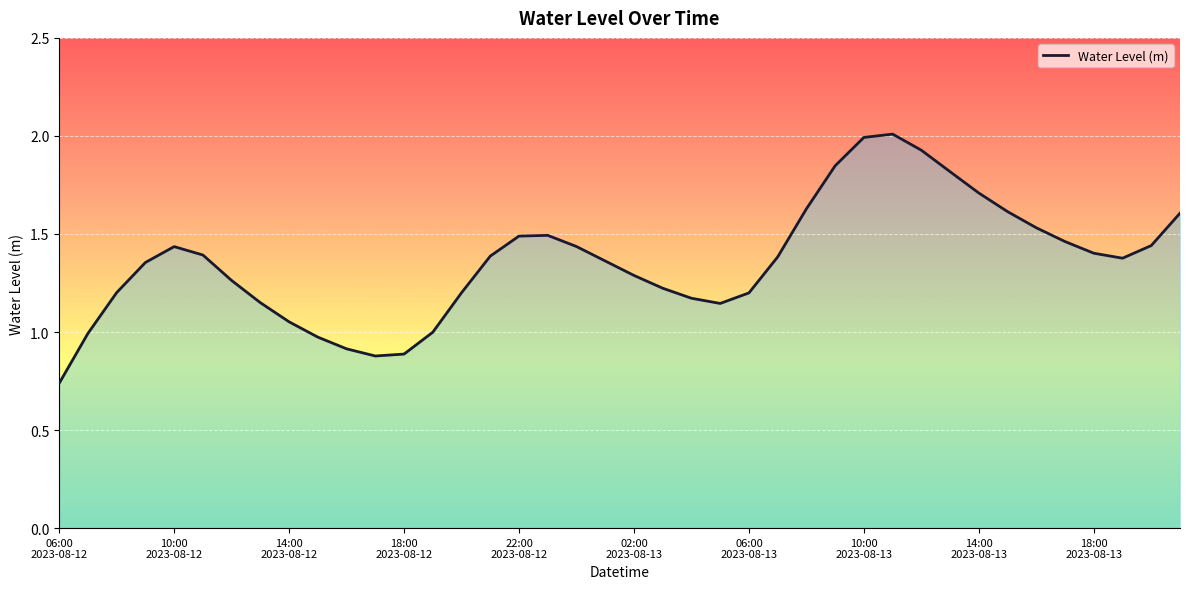

What is the greatest value displayed?

2.0